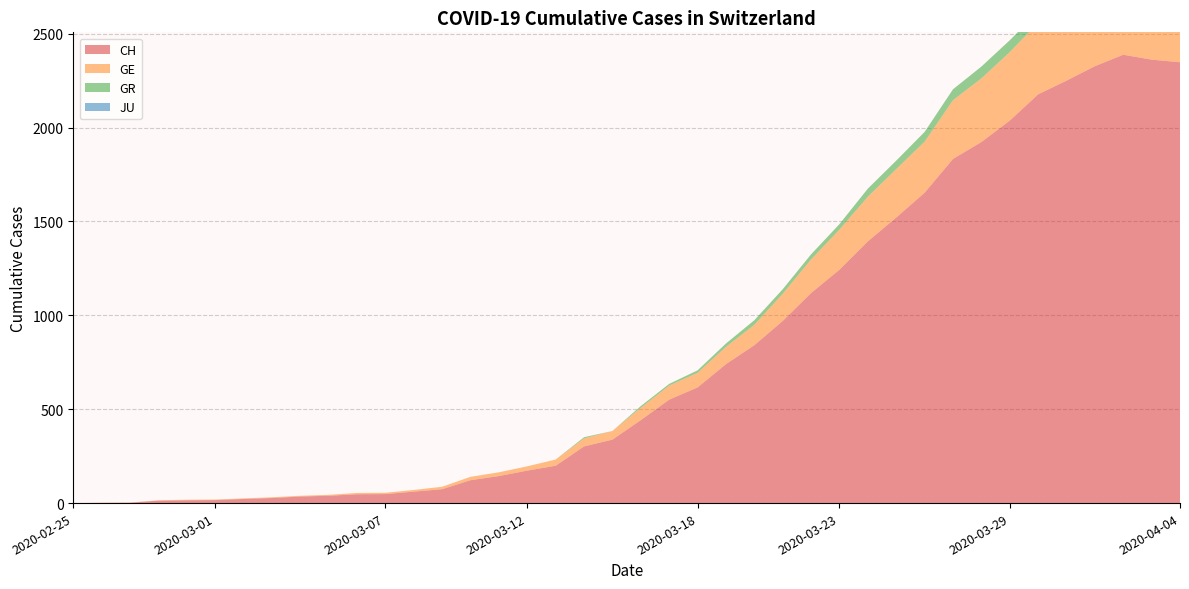

Reading left to right, list all the values displayed in this chart.

CH: 2020-02-25=0	2020-02-26=1	2020-02-27=2	2020-02-28=13	2020-02-29=15	2020-03-01=16	2020-03-02=22	2020-03-03=27	2020-03-04=35	2020-03-05=39	2020-03-06=47	2020-03-07=48	2020-03-08=61	2020-03-09=74	2020-03-10=122	2020-03-11=144	2020-03-12=173	2020-03-13=199	2020-03-14=302	2020-03-15=338	2020-03-16=442	2020-03-17=551	2020-03-18=616	2020-03-19=740	2020-03-20=841	2020-03-21=970	2020-03-22=1119	2020-03-23=1243	2020-03-24=1394	2020-03-25=1521	2020-03-26=1653	2020-03-27=1833	2020-03-28=1923	2020-03-29=2037	2020-03-30=2177	2020-03-31=2250	2020-04-01=2327	2020-04-02=2388	2020-04-03=2362	2020-04-04=2348
GE: 2020-02-25=0	2020-02-26=1	2020-02-27=1	2020-02-28=2	2020-02-29=3	2020-03-01=3	2020-03-02=3	2020-03-03=4	2020-03-04=4	2020-03-05=5	2020-03-06=7	2020-03-07=7	2020-03-08=9	2020-03-09=13	2020-03-10=18	2020-03-11=20	2020-03-12=23	2020-03-13=33	2020-03-14=43	2020-03-15=46	2020-03-16=66	2020-03-17=75	2020-03-18=78	2020-03-19=92	2020-03-20=109	2020-03-21=145	2020-03-22=179	2020-03-23=214	2020-03-24=238	2020-03-25=258	2020-03-26=272	2020-03-27=313	2020-03-28=339	2020-03-29=365	2020-03-30=382	2020-03-31=405	2020-04-01=406	2020-04-02=424	2020-04-03=424	2020-04-04=421
GR: 2020-02-25=0	2020-02-26=0	2020-02-27=0	2020-02-28=0	2020-02-29=0	2020-03-01=0	2020-03-02=0	2020-03-03=0	2020-03-04=0	2020-03-05=0	2020-03-06=0	2020-03-07=0	2020-03-08=0	2020-03-09=0	2020-03-10=0	2020-03-11=0	2020-03-12=0	2020-03-13=0	2020-03-14=6	2020-03-15=0	2020-03-16=9	2020-03-17=9	2020-03-18=13	2020-03-19=18	2020-03-20=24	2020-03-21=24	2020-03-22=27	2020-03-23=29	2020-03-24=43	2020-03-25=45	2020-03-26=52	2020-03-27=58	2020-03-28=63	2020-03-29=63	2020-03-30=58	2020-03-31=58	2020-04-01=59	2020-04-02=60	2020-04-03=51	2020-04-04=52
JU: 2020-02-25=0	2020-02-26=0	2020-02-27=0	2020-02-28=0	2020-02-29=0	2020-03-01=0	2020-03-02=0	2020-03-03=0	2020-03-04=0	2020-03-05=0	2020-03-06=0	2020-03-07=0	2020-03-08=0	2020-03-09=0	2020-03-10=0	2020-03-11=0	2020-03-12=0	2020-03-13=0	2020-03-14=0	2020-03-15=0	2020-03-16=0	2020-03-17=0	2020-03-18=0	2020-03-19=0	2020-03-20=0	2020-03-21=0	2020-03-22=0	2020-03-23=0	2020-03-24=0	2020-03-25=0	2020-03-26=0	2020-03-27=0	2020-03-28=0	2020-03-29=0	2020-03-30=0	2020-03-31=0	2020-04-01=0	2020-04-02=0	2020-04-03=0	2020-04-04=0